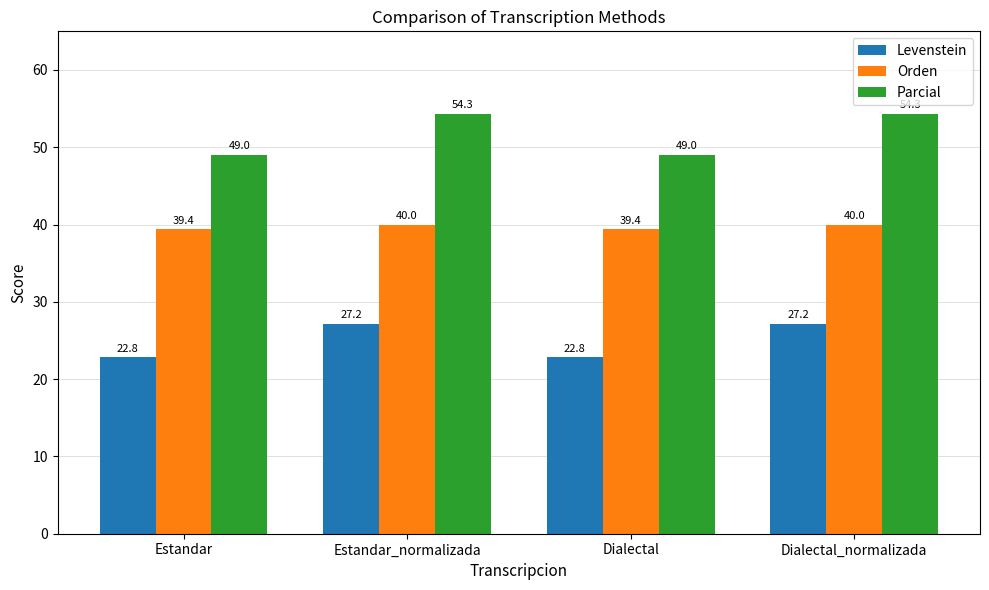

Is the value of Parcial at Estandar greater than the value of Levenstein at Estandar_normalizada?

Yes